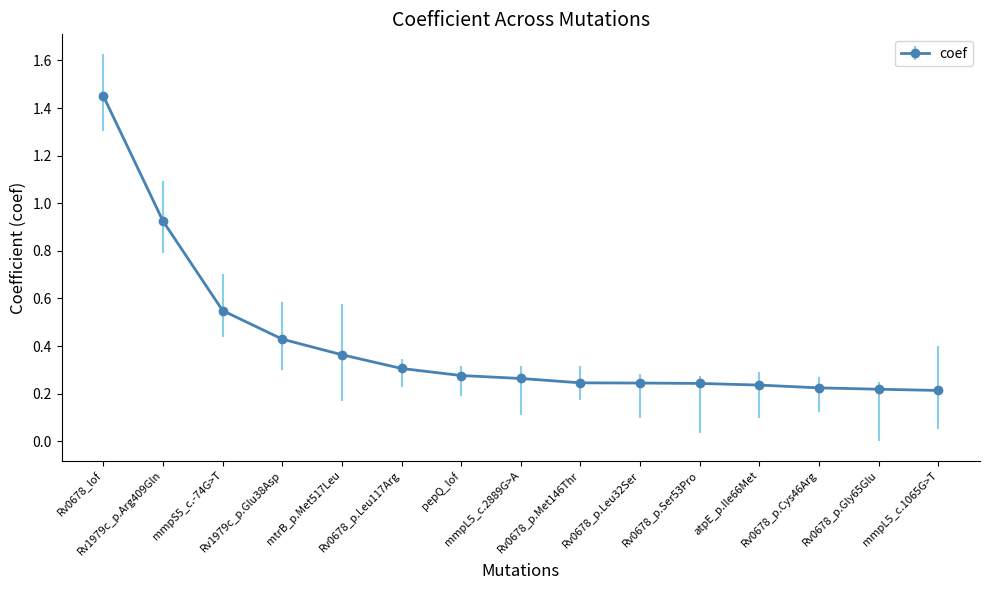

Count the number of categories in the chart.

15